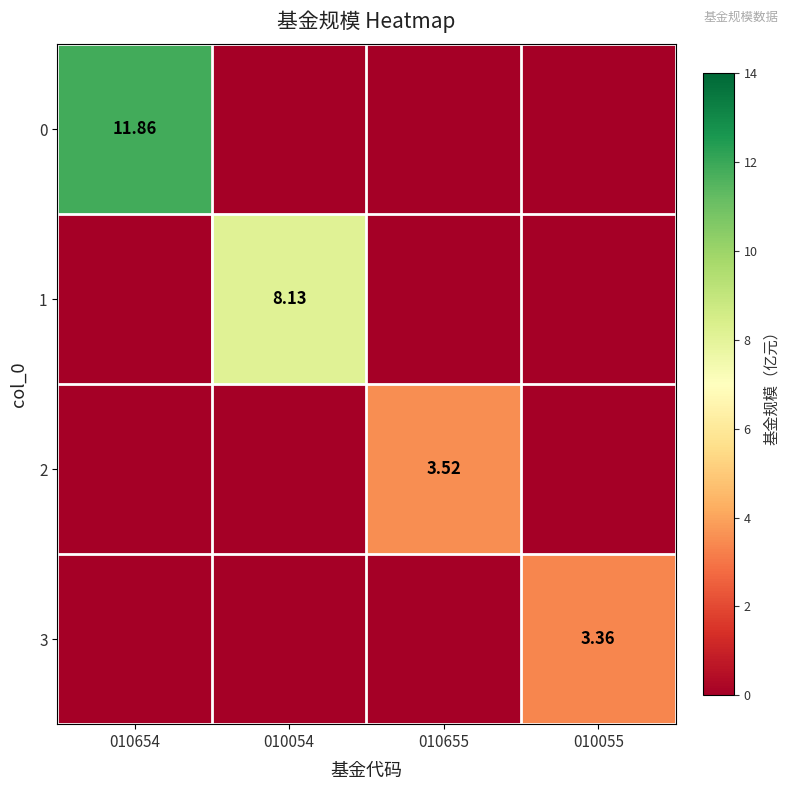

Rank the categories by 2 value from lowest to highest.

010654, 010054, 010055, 010655